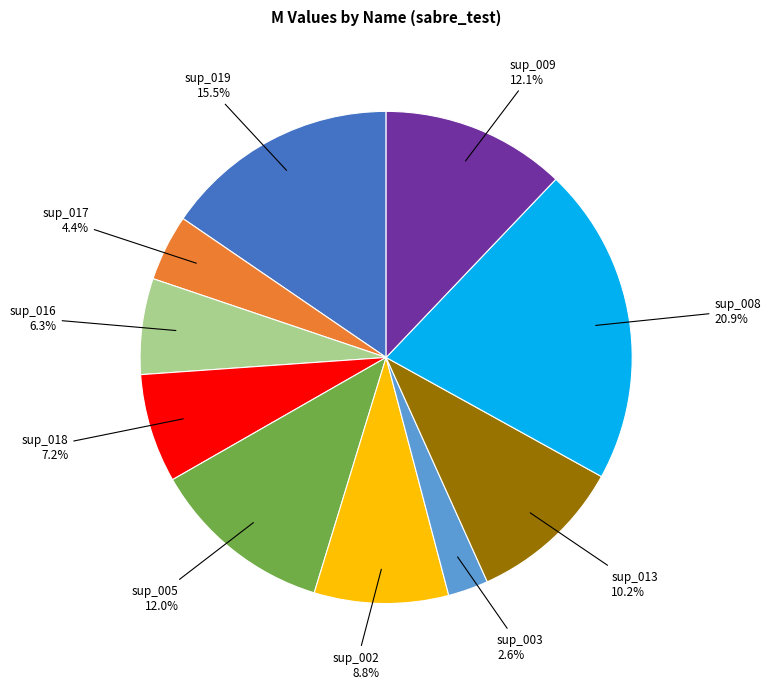

What is the largest slice in the pie chart?

sup_008